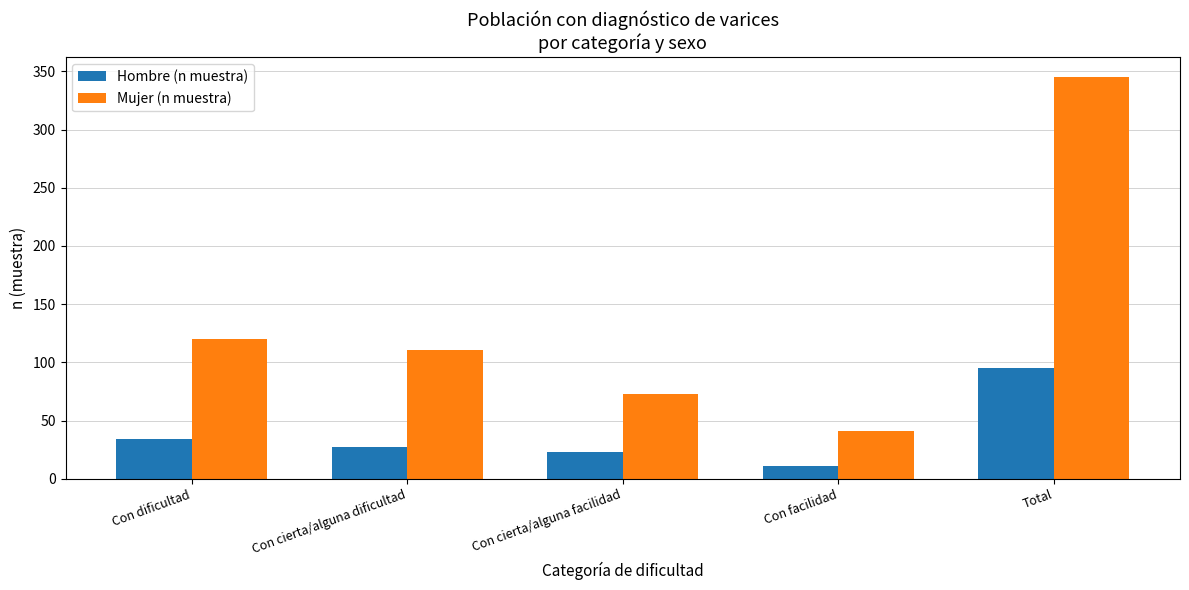

How many data points in Hombre (n muestra) are less than 27?

2